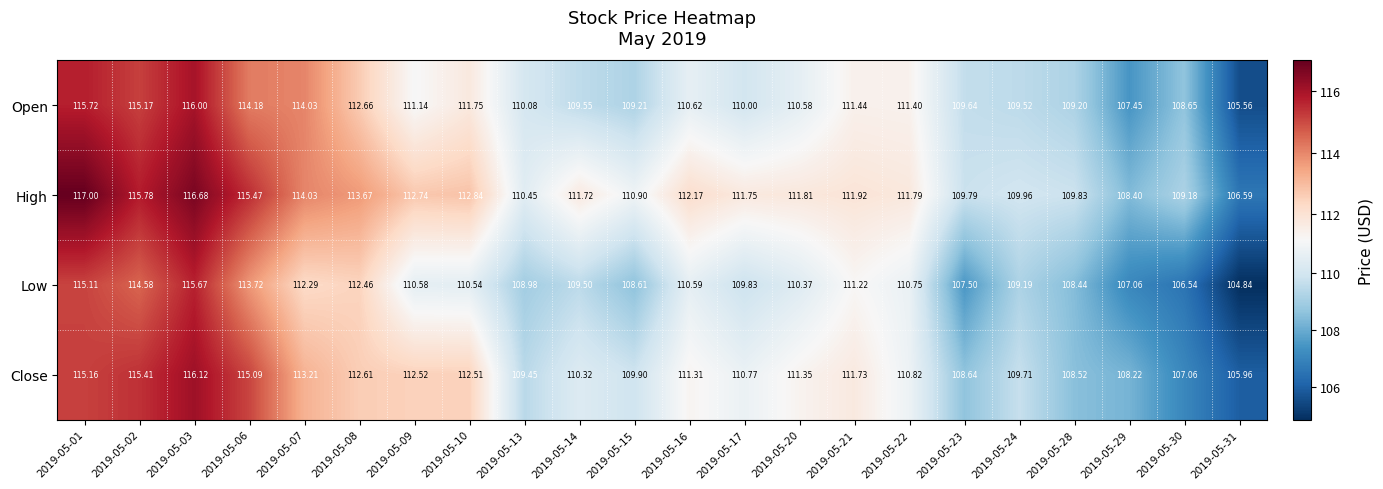

How many distinct data groups are displayed?

4